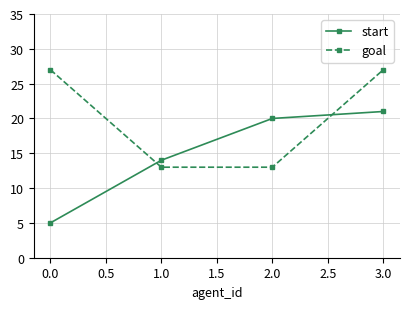

What is the difference between the maximum and second lowest values in the goal series?

14